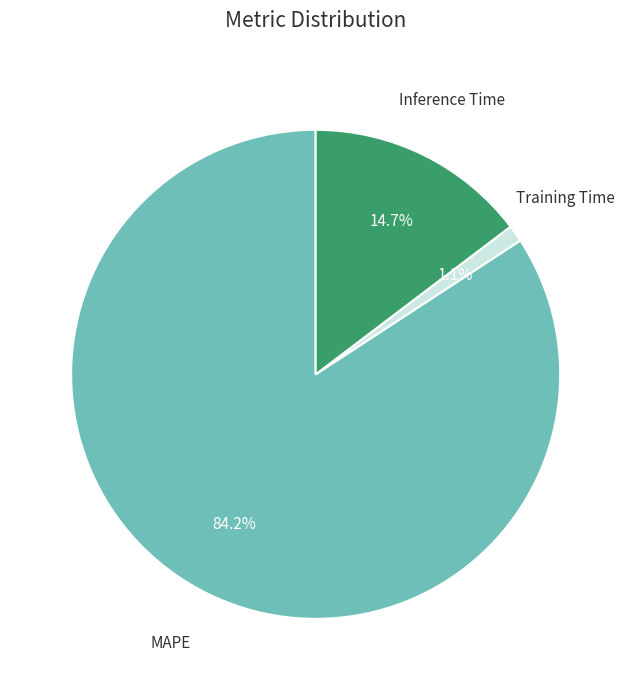

How many segments does this pie chart have?

3